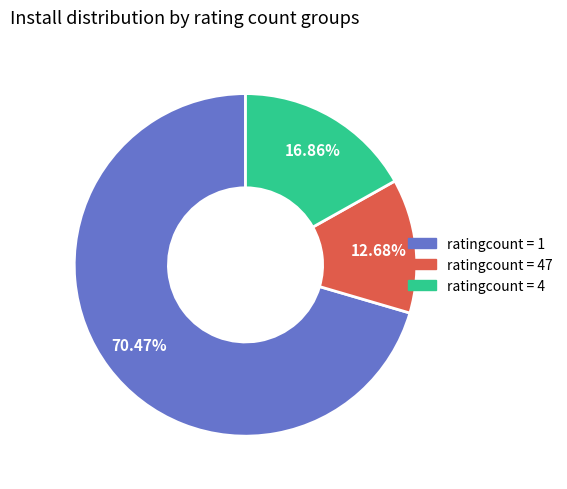

Rank the categories by value from lowest to highest.

ratingcount = 47, ratingcount = 4, ratingcount = 1